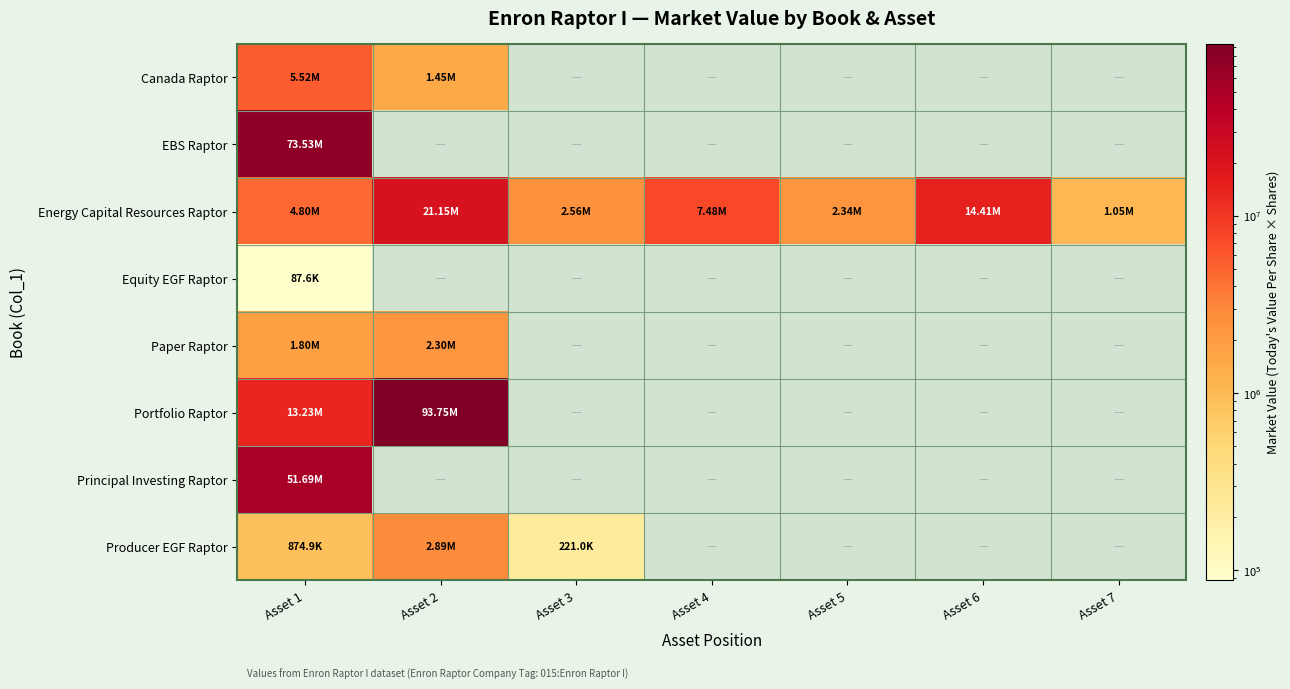

What is the minimum value for Canada Raptor?

1453280.0